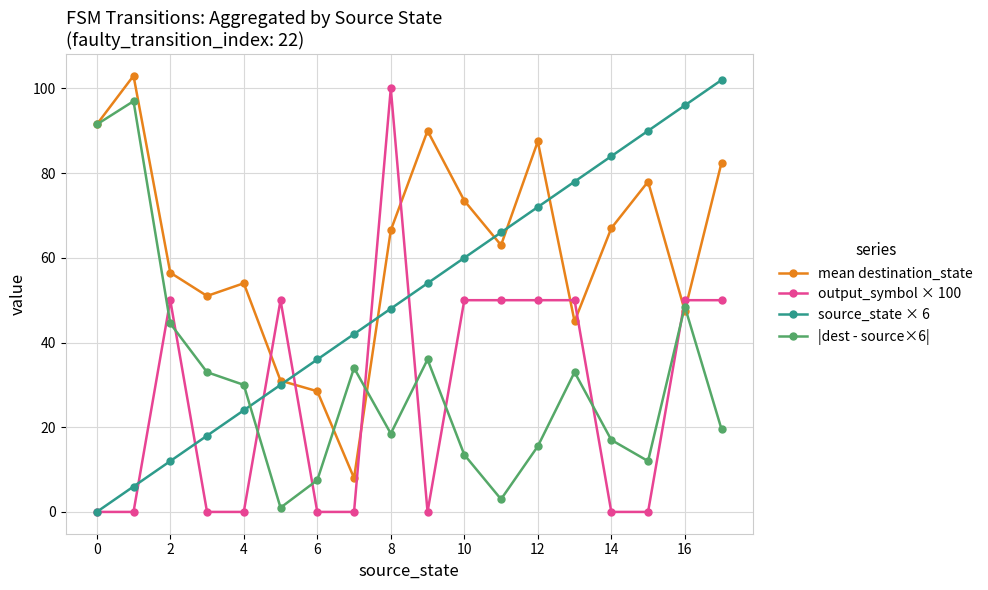

What is the sum of all source_state × 6 values?

918.0